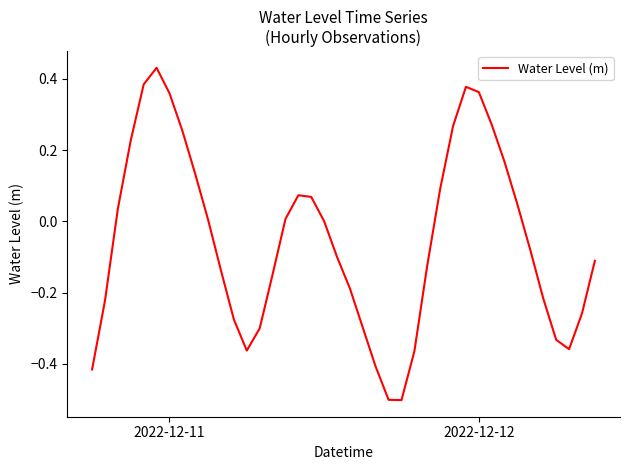

What is the maximum value shown in the chart?

0.4